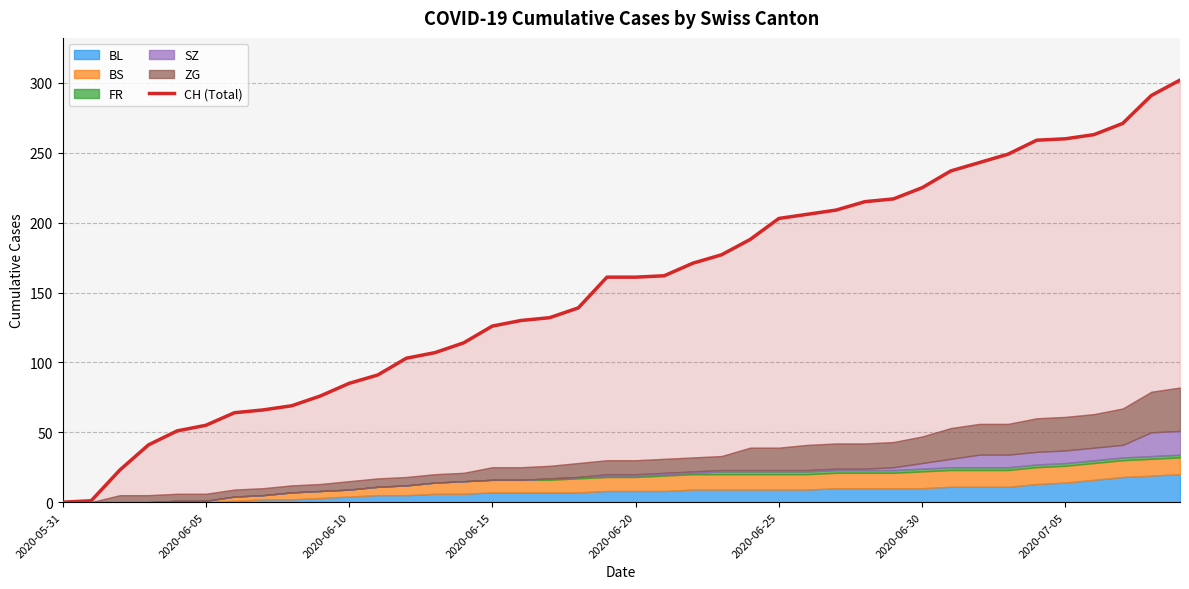

What position from the right is 9?

31